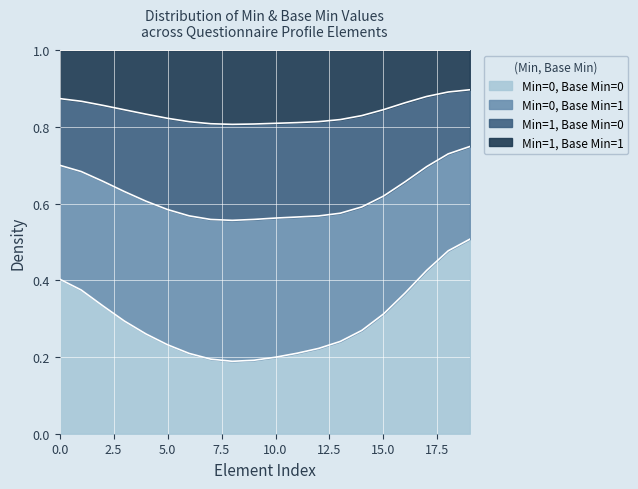

What is the total value across all series at 5.0?

1.0